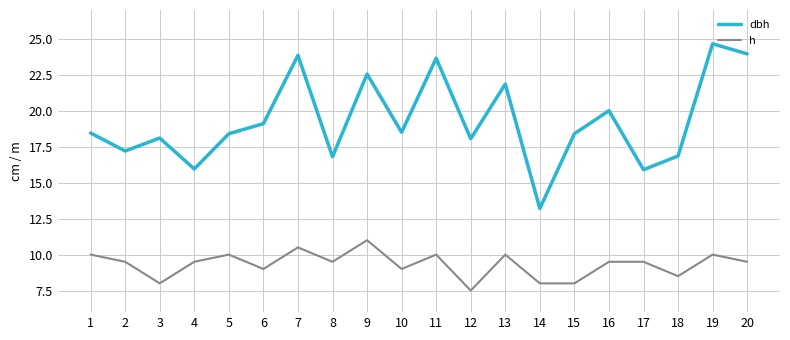

True or false: dbh has a value of 29.7 at 9.

False